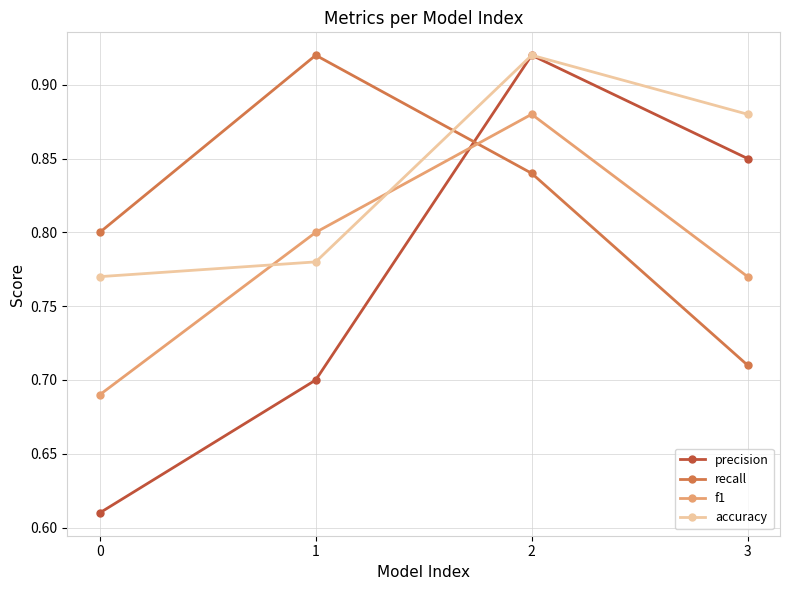

True or false: f1 and accuracy cross at least once.

True